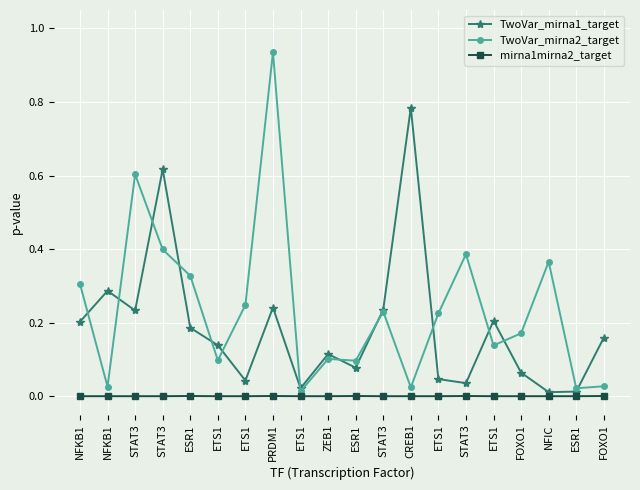

True or false: mirna1mirna2_target has more than 1 points higher than both neighbors.

True